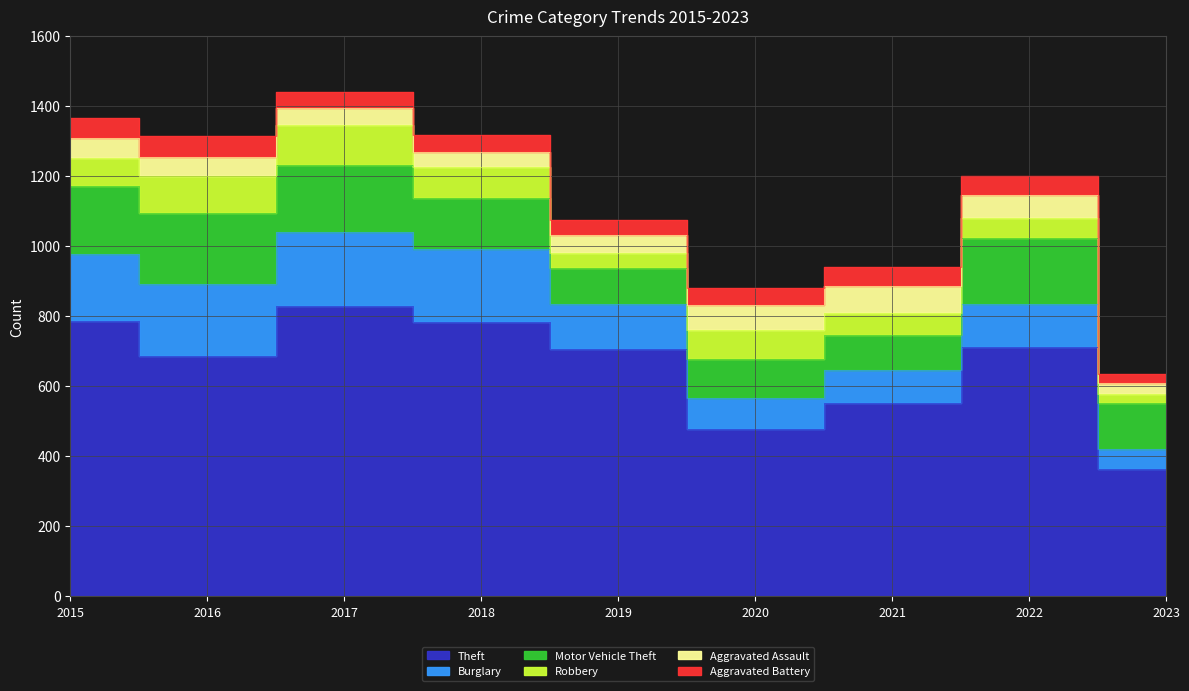

Does the chart display data point markers on the line(s)?

No